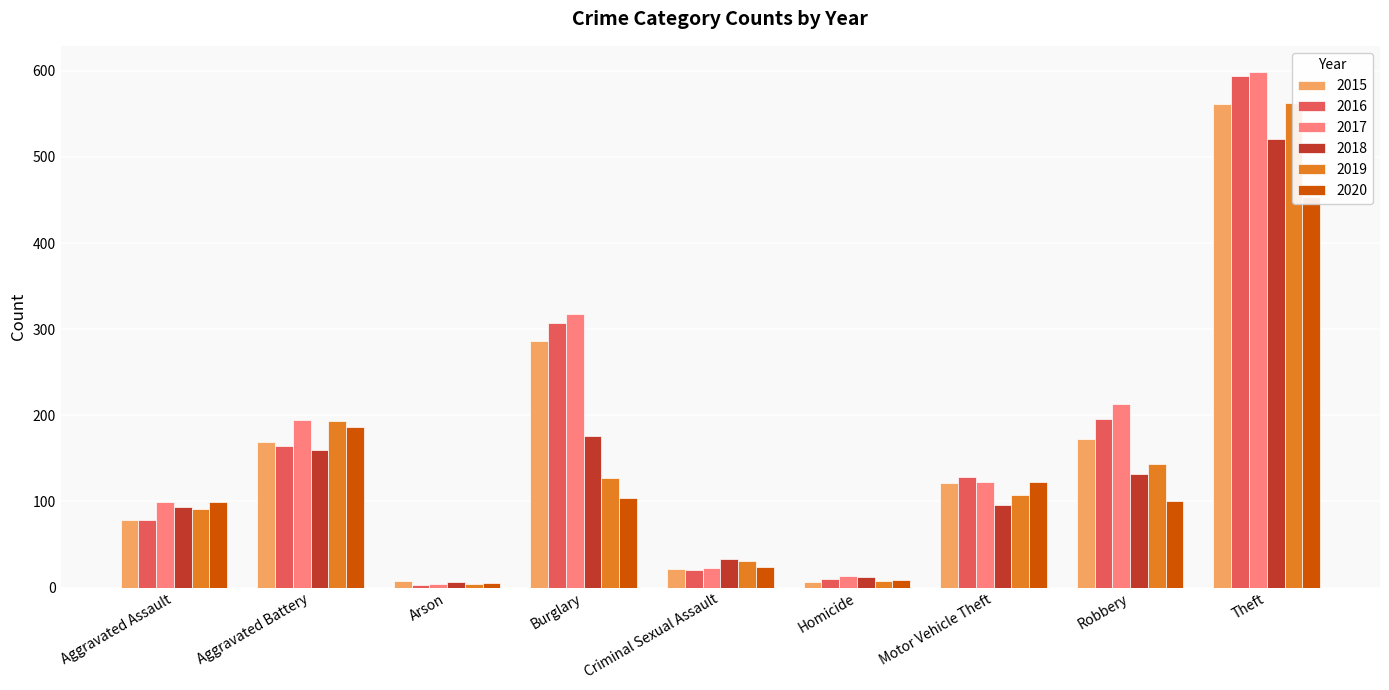

At which category does the chart reach its peak across all series?

Theft